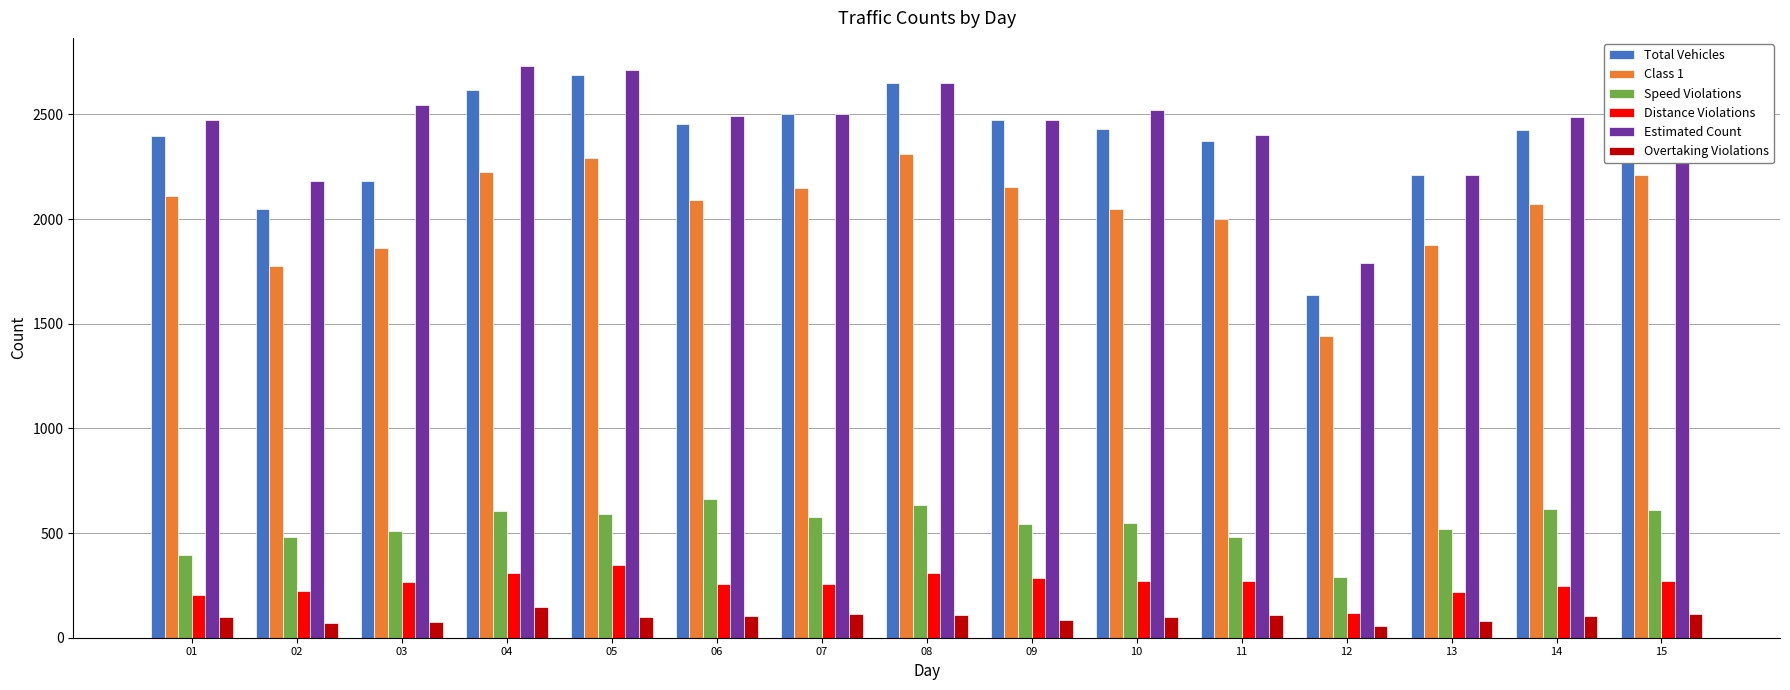

Which category has the lowest value in the Estimated Count series?

12